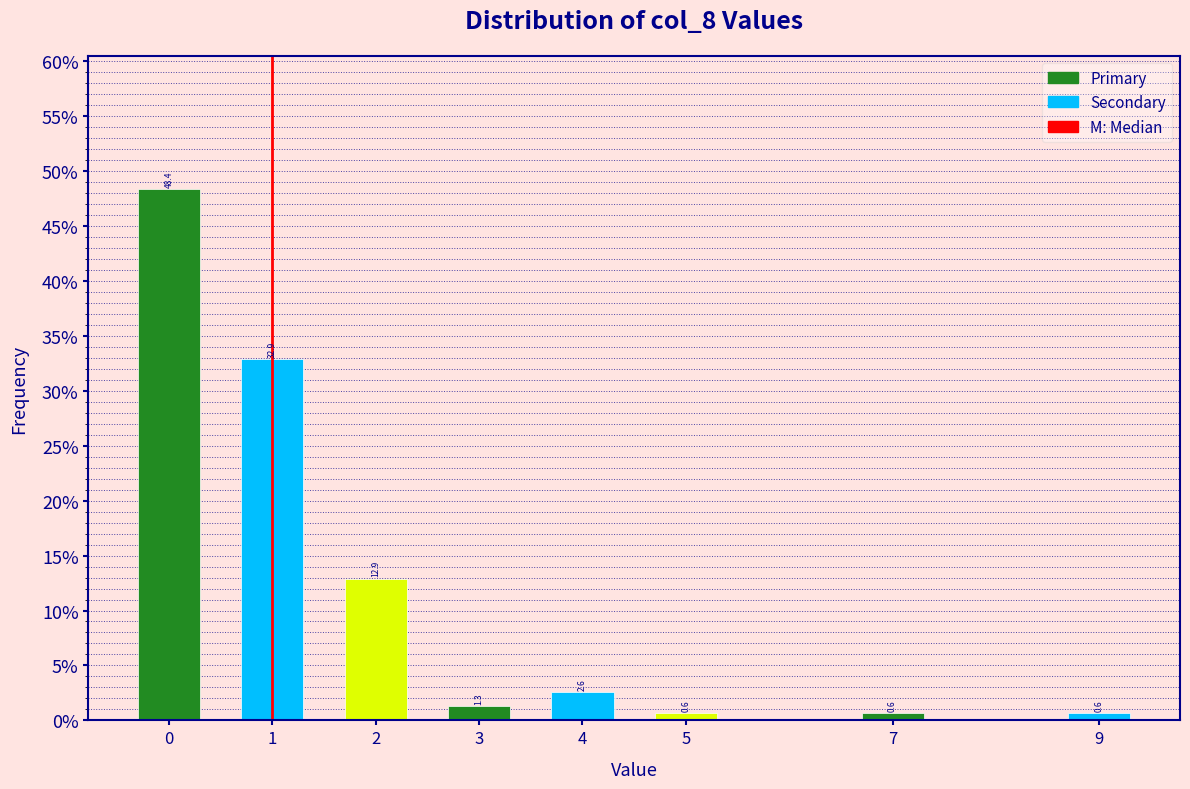

Reading left to right, extract all data points from this chart.

48.4	32.9	12.9	1.3	2.6	0.6	0.6	0.6